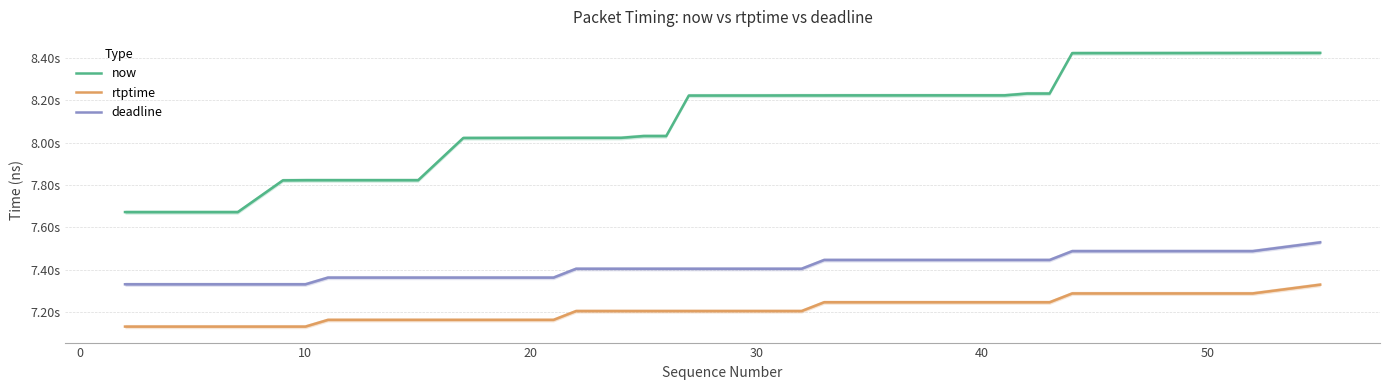

How many categories are shown in the chart?

40